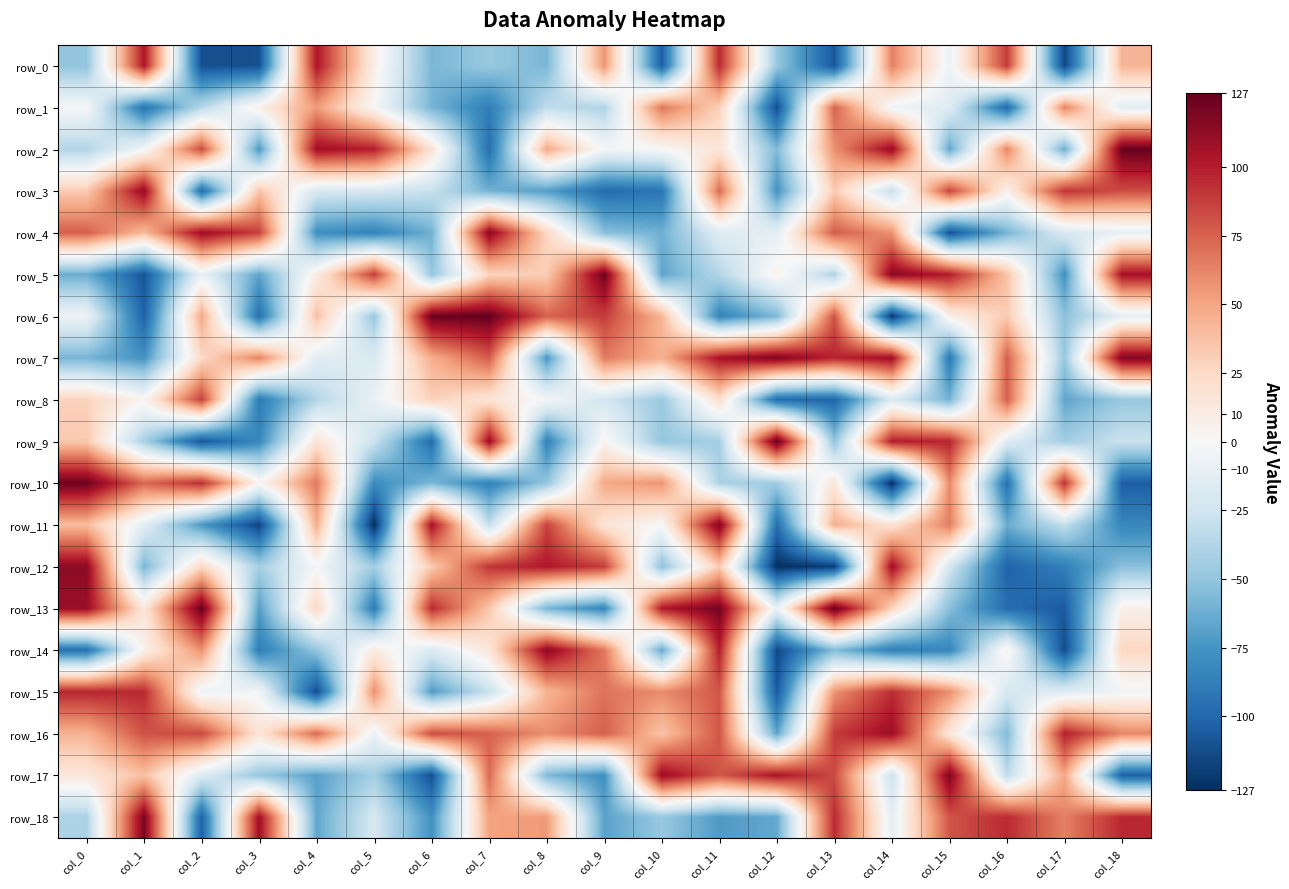

List the labels in order of row_3 value, smallest first.

col_2, col_9, col_10, col_12, col_8, col_7, col_14, col_6, col_4, col_5, col_16, col_0, col_13, col_3, col_11, col_18, col_15, col_17, col_1